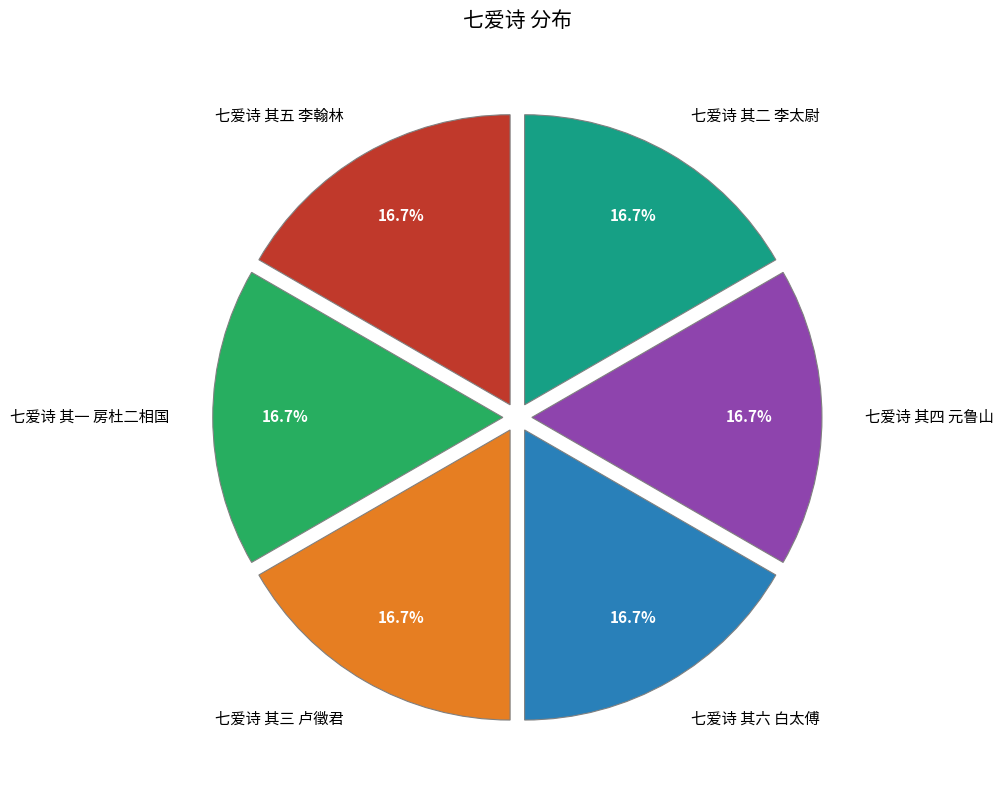

Combined, do 七爱诗 其五 李翰林 and 七爱诗 其三 卢徵君 account for over 50%?

No